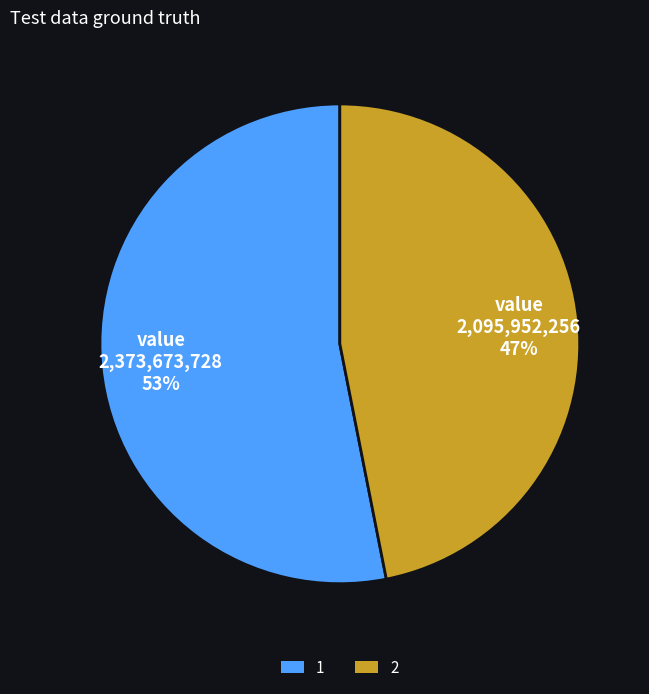

What is the ratio of the value at 2 to the value at 1?

0.9